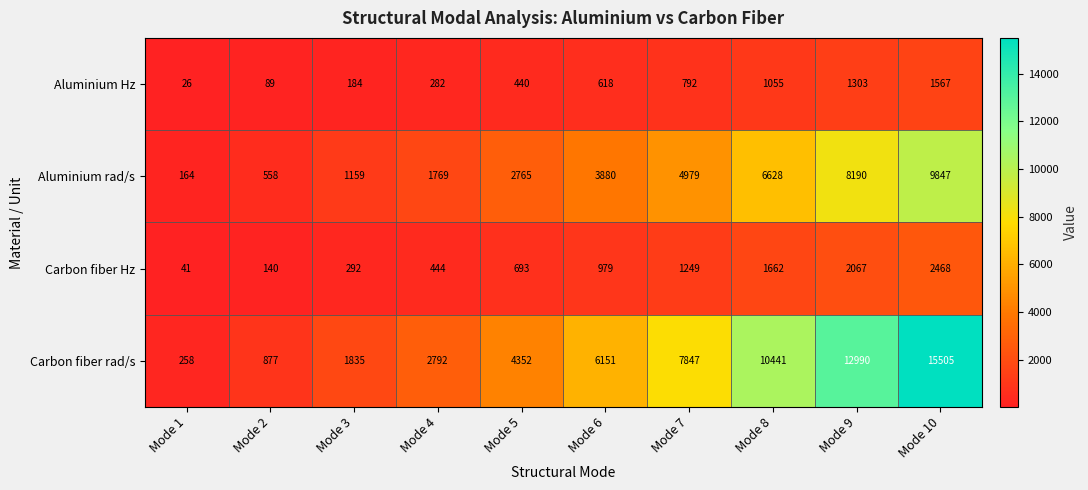

The value of Aluminium Hz at Mode 9 is 1303. True or false?

True